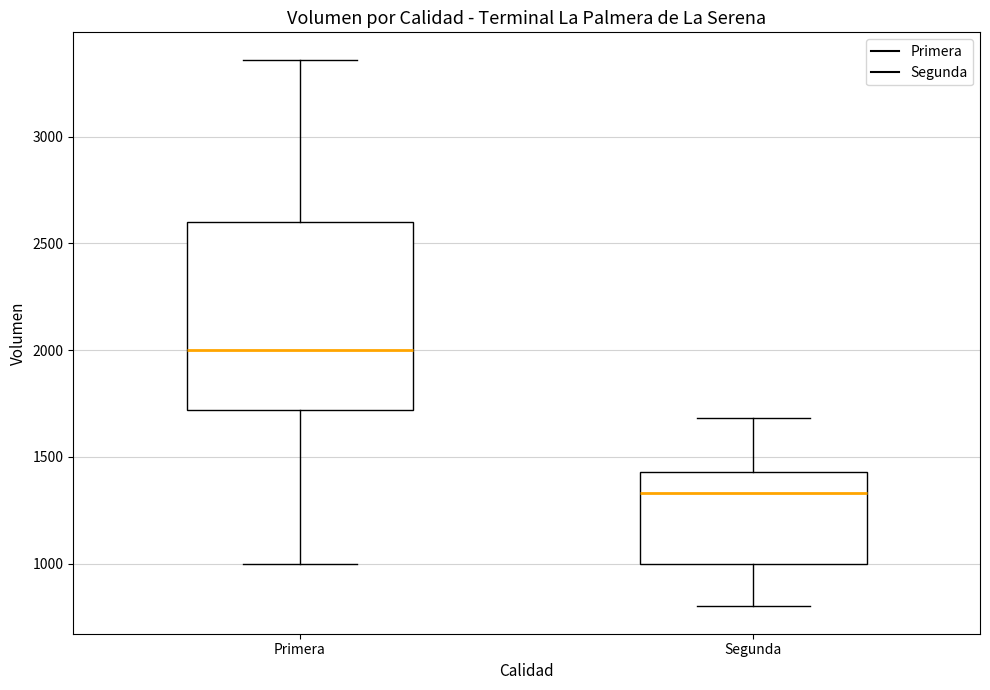

Which box is the tallest, from its lower edge to its upper edge?

Primera